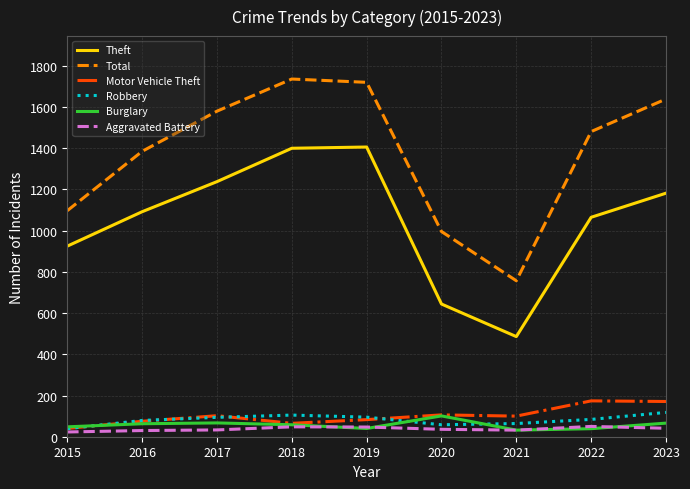

Which series has the widest spread of values?

Total